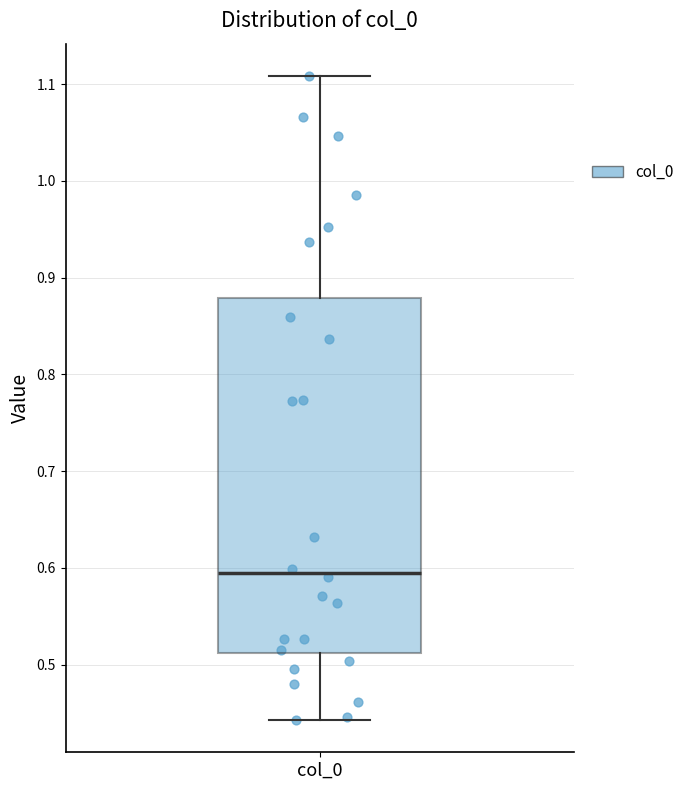

Where is the lower edge of the box for col_0 on the y-axis? The values are not printed on the chart, so give them approximately, as read against the axis.

0.51